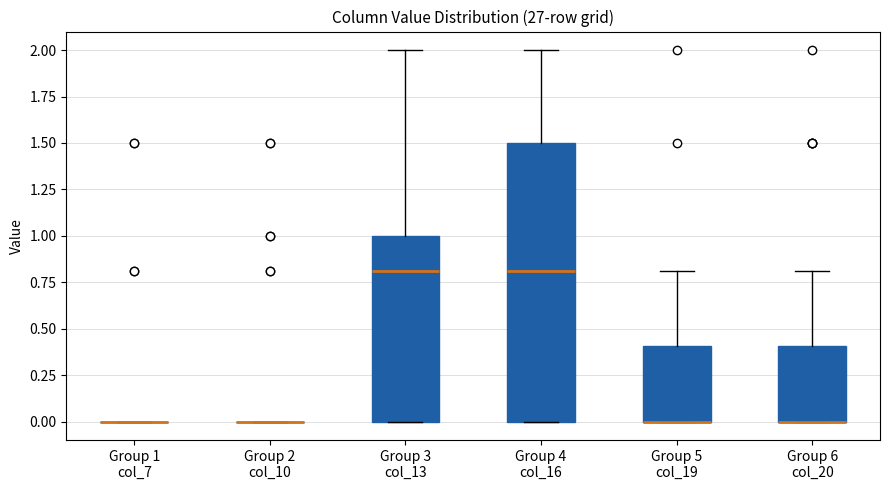

Reading left to right, read every box against the y-axis: the position of its median line, the range the box covers, and the ends of its whiskers. The values are not printed on the chart, so give them approximately, as read against the axis.

Group 1 col_7: box collapsed to a line at 0.0, whiskers 0.0 to 0.0
Group 2 col_10: box collapsed to a line at 0.0, whiskers 0.0 to 0.0
Group 3 col_13: median 0.8, box 0.0 to 1.0, whiskers 0.0 to 2.0
Group 4 col_16: median 0.8, box 0.0 to 1.5, whiskers 0.0 to 2.0
Group 5 col_19: median 0.0 (drawn on the box's lower edge), box 0.0 to 0.4, whiskers 0.0 to 0.8
Group 6 col_20: median 0.0 (drawn on the box's lower edge), box 0.0 to 0.4, whiskers 0.0 to 0.8